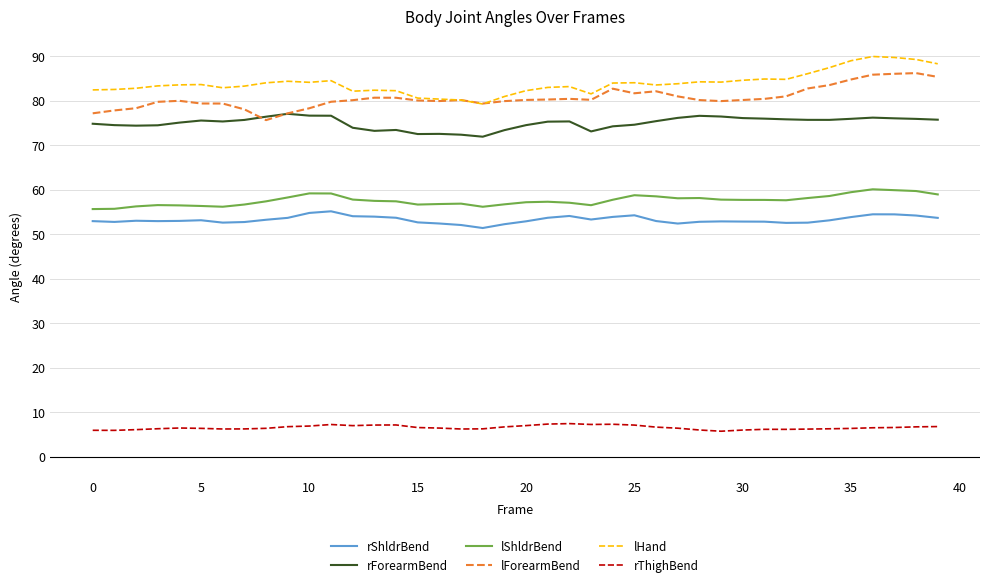

What is the highest value of the rThighBend series?

7.5